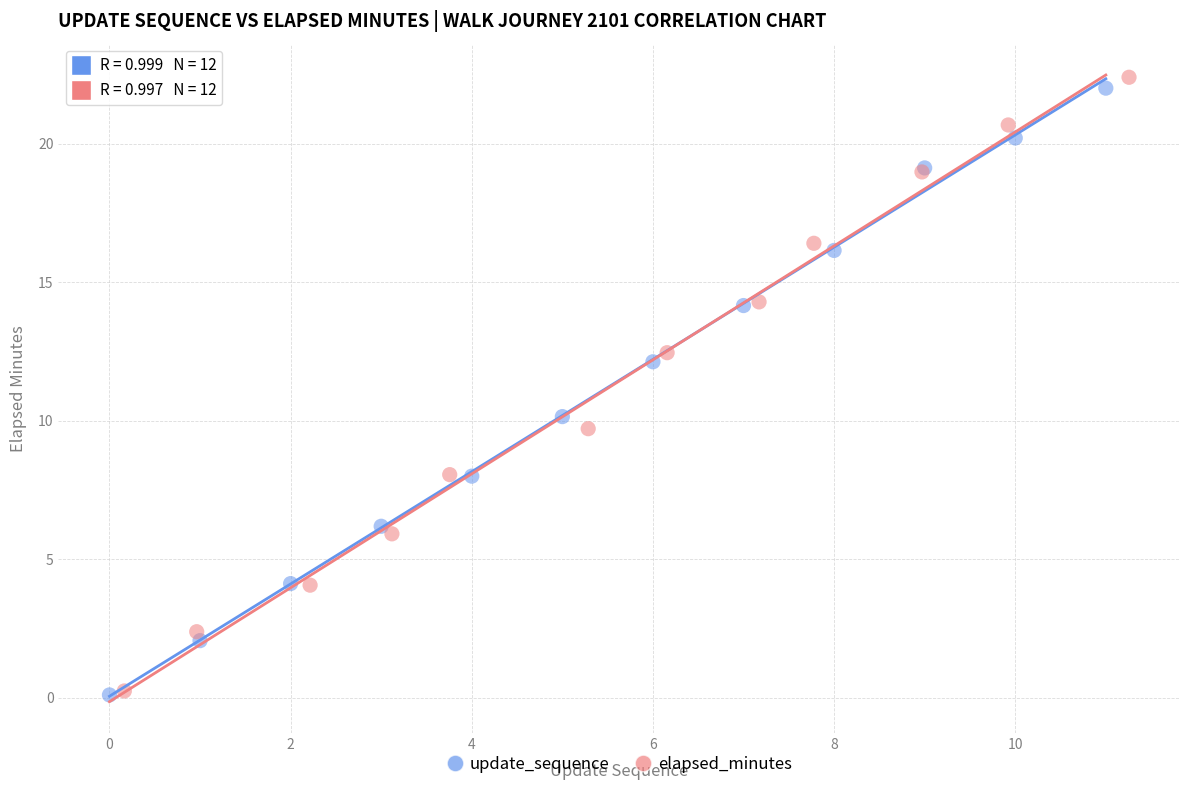

What are all the series names shown in the legend?

update_sequence, elapsed_minutes